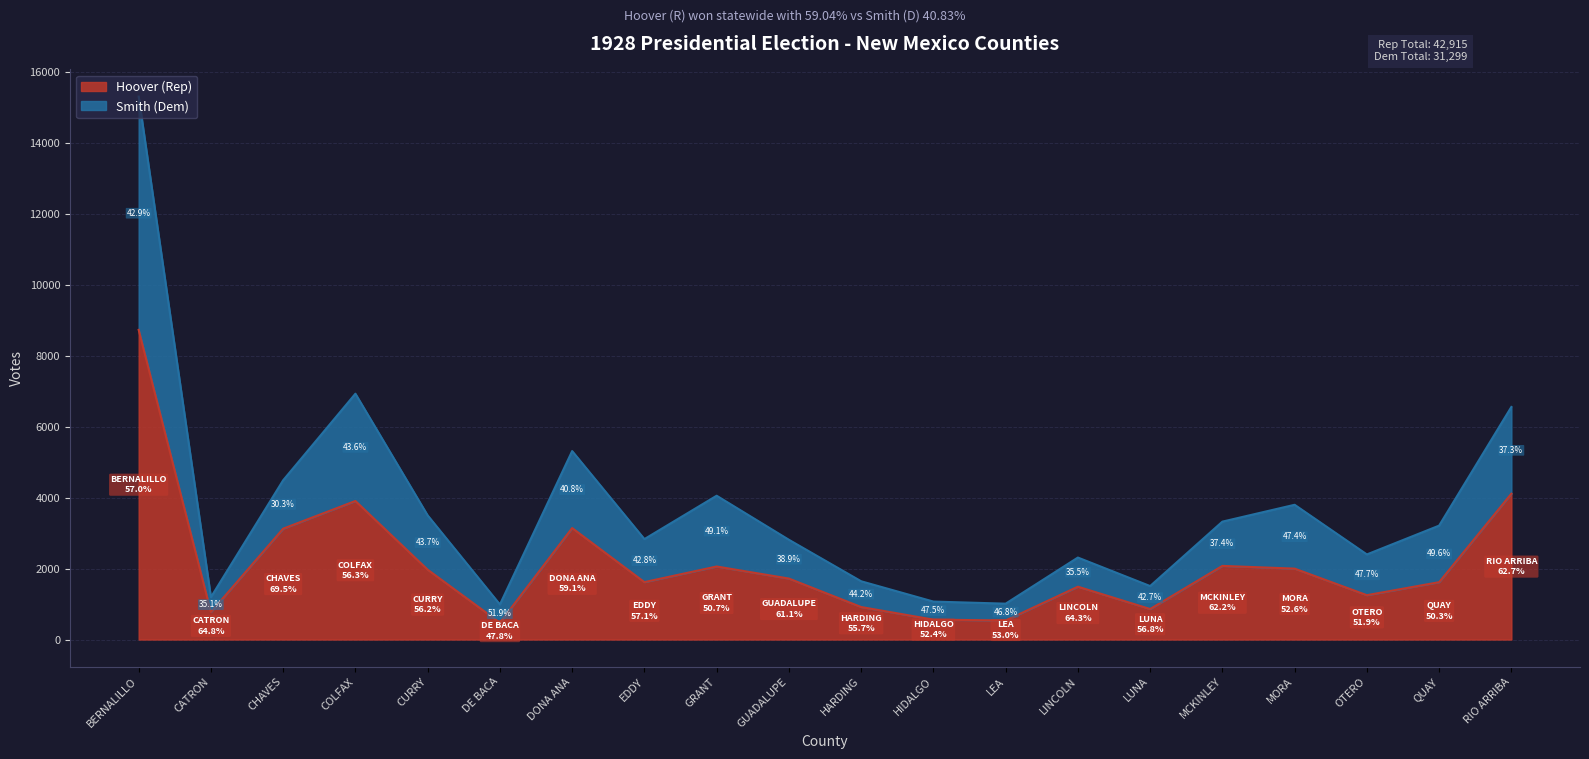

Reading right to left, extract all data points from this chart.

Hoover (Rep): 4109	1616	1250	1998	2075	860	1489	537	561	916	1718	2058	1618	3141	474	1968	3904	3124	774	8725
Smith (Dem): 6553	3210	2398	3797	3322	1507	2310	1011	1070	1642	2811	4052	2830	5310	988	3498	6926	4488	1194	15297